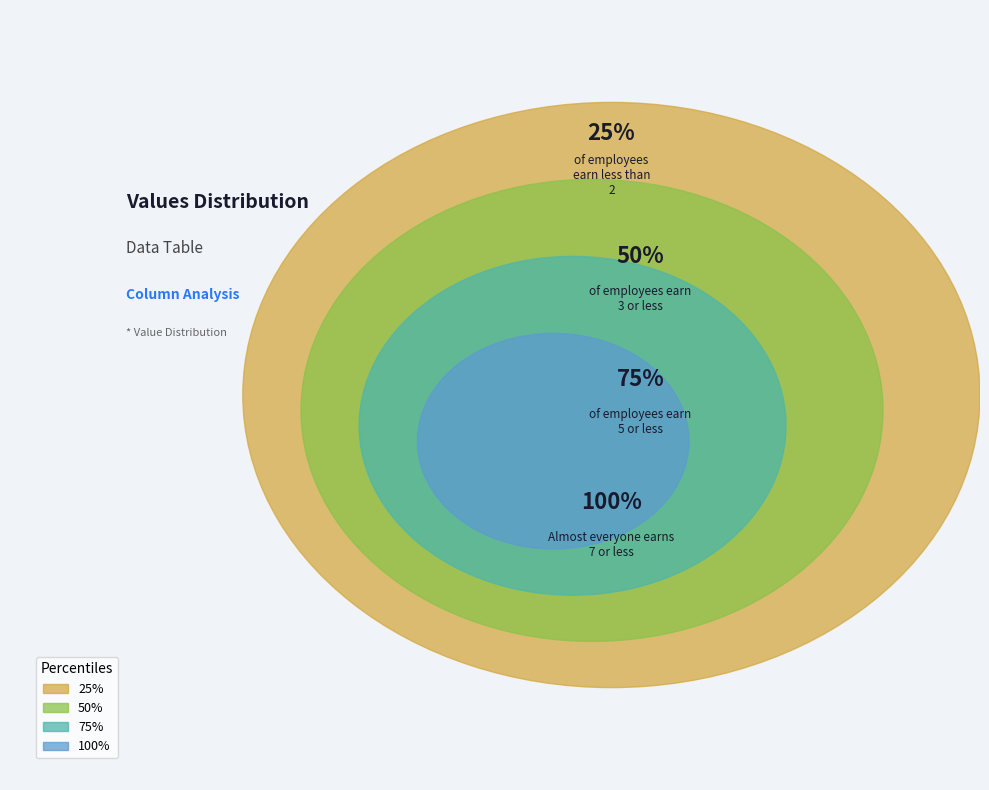

Between 7 and 2, which is larger?

7